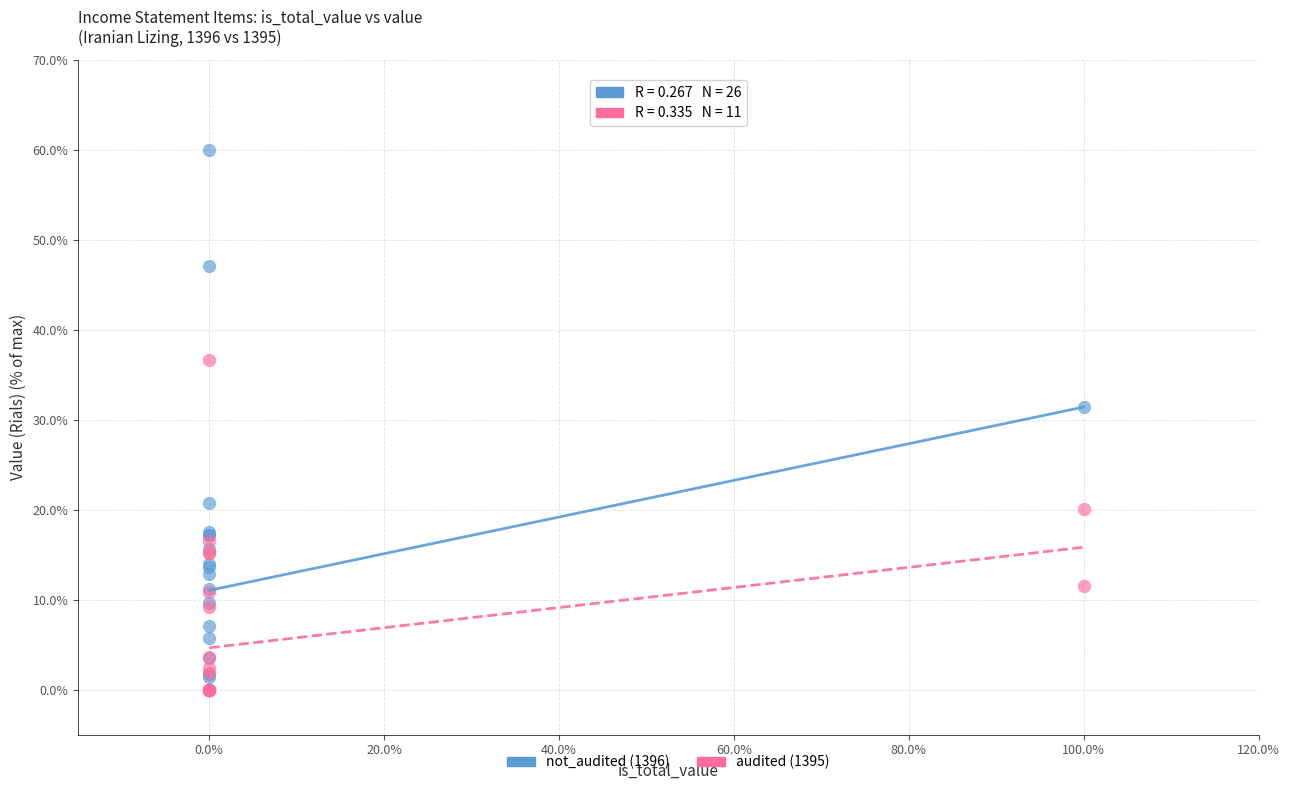

Which series has the widest spread of Y values?

not_audited (1396)